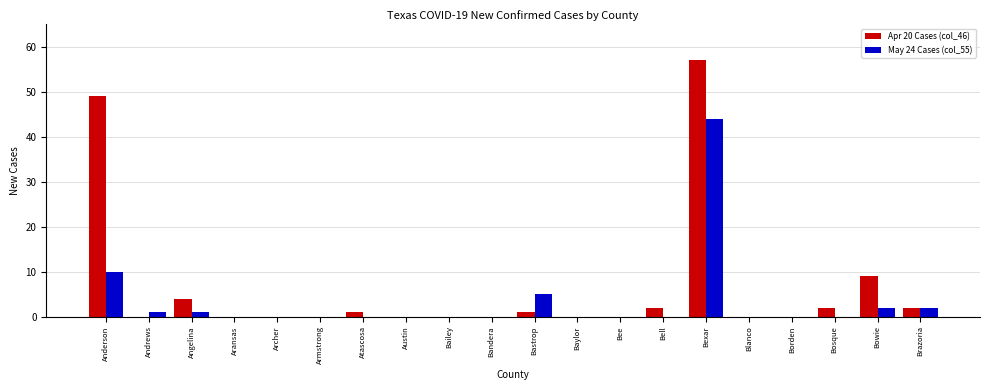

What is the highest value of the Apr 20 Cases (col_46) series?

57